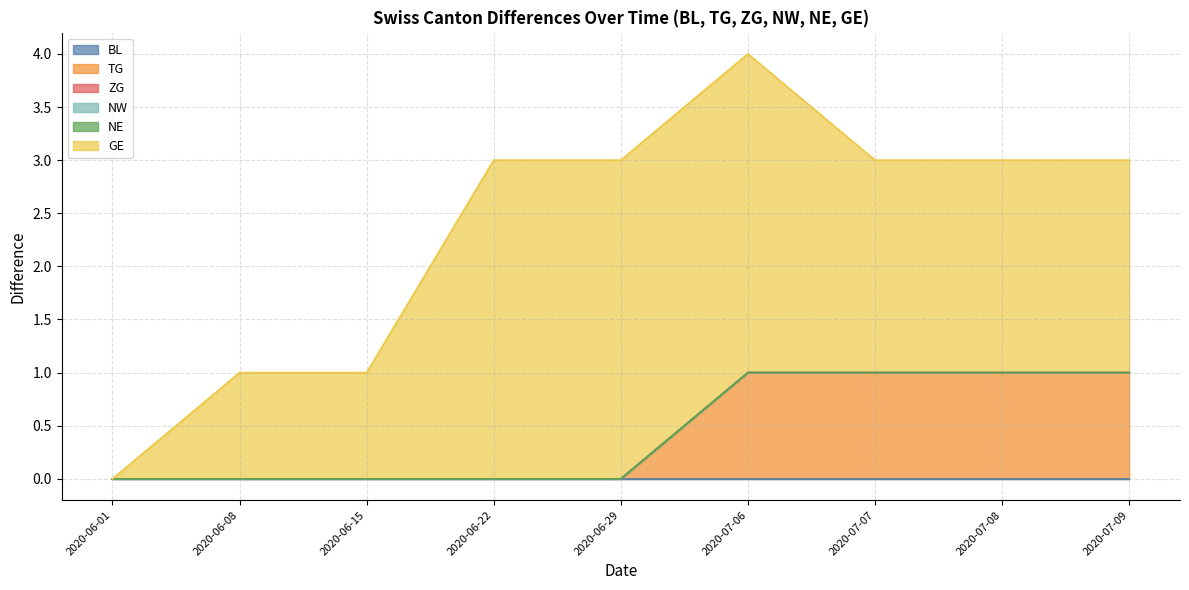

Does the chart display data point markers on the line(s)?

No